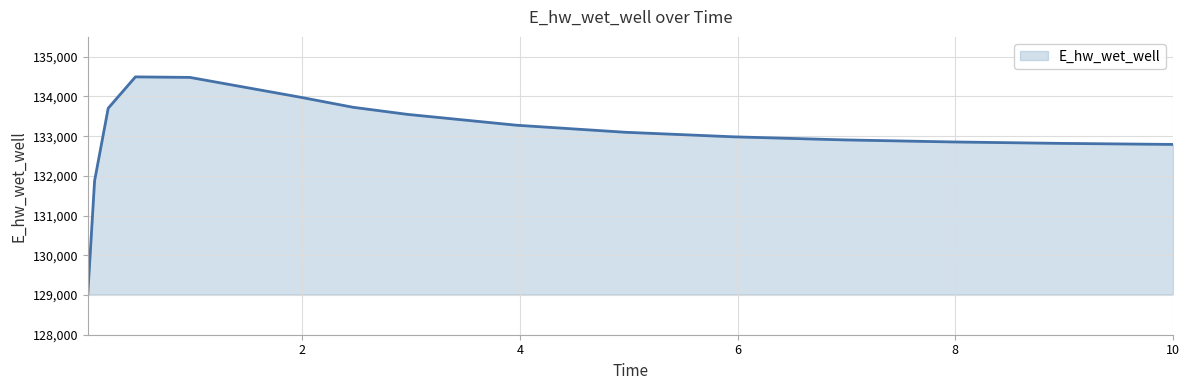

What is the greatest value displayed?

134492.9